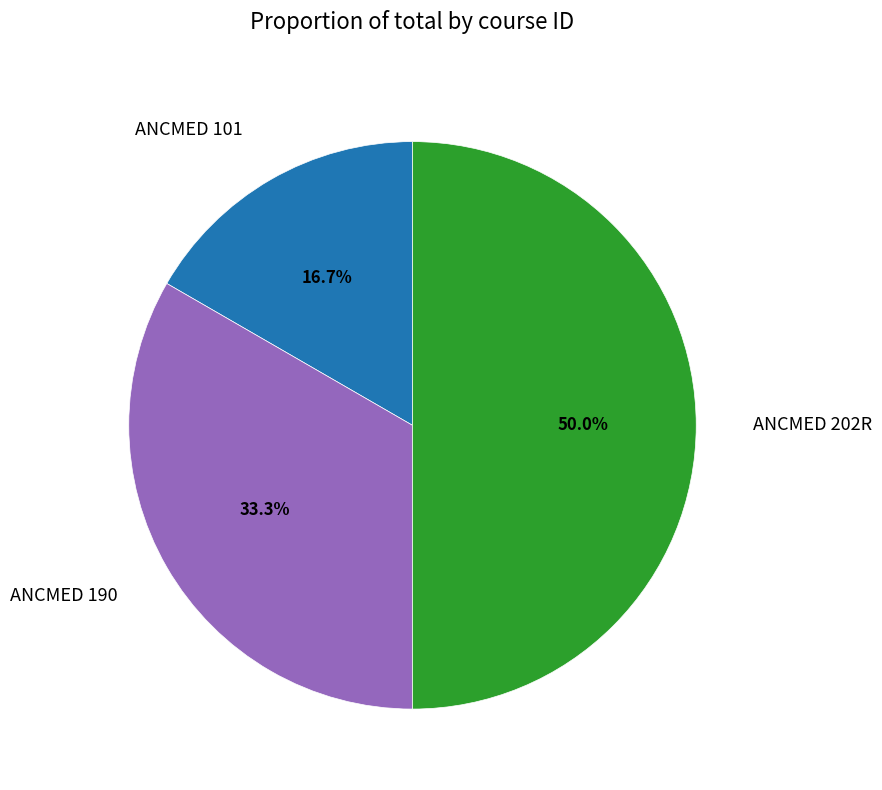

True or false: ANCMED 101 accounts for 30% of the total.

False